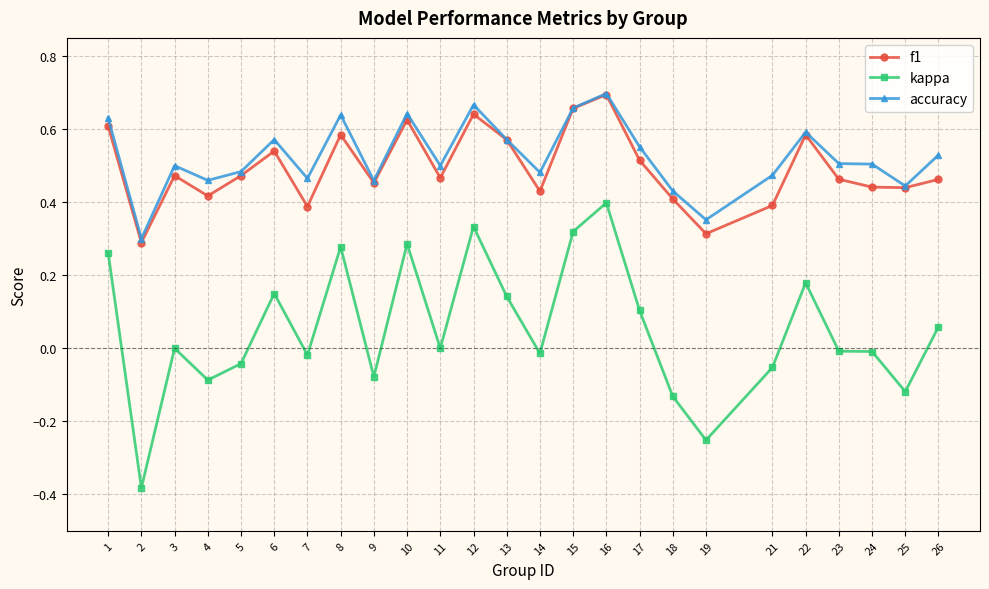

In f1, how many points are higher than both neighbors (excluding endpoints)?

7